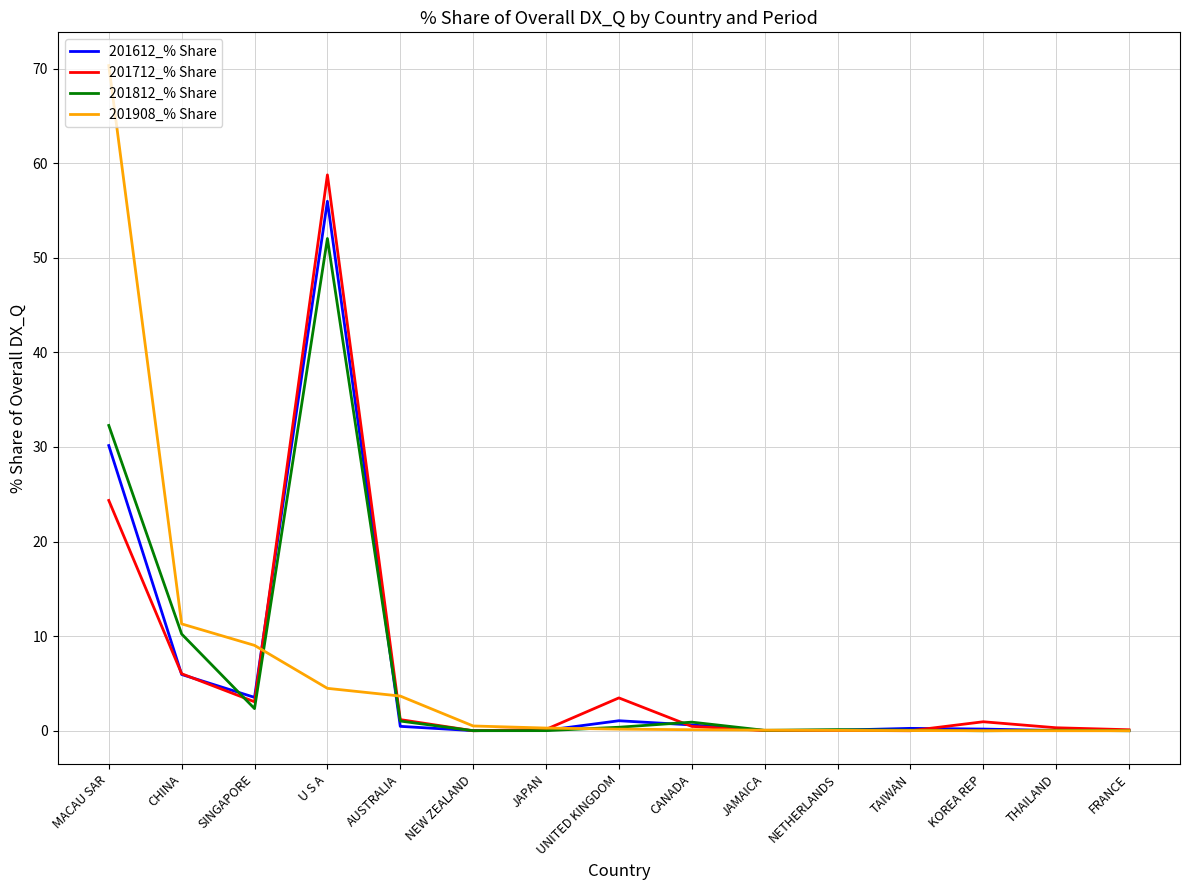

Which series has the widest spread of values?

201908_% Share